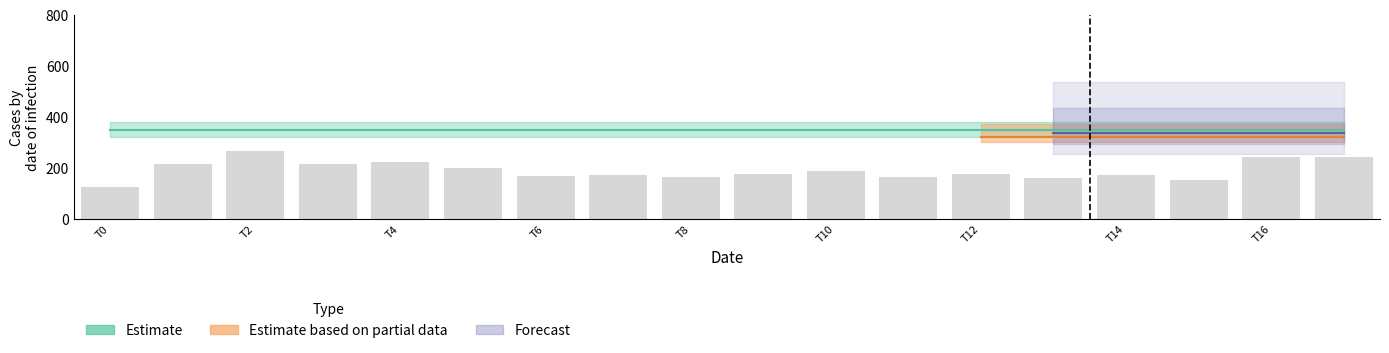

What is the difference between the second highest and minimum values?

117.7